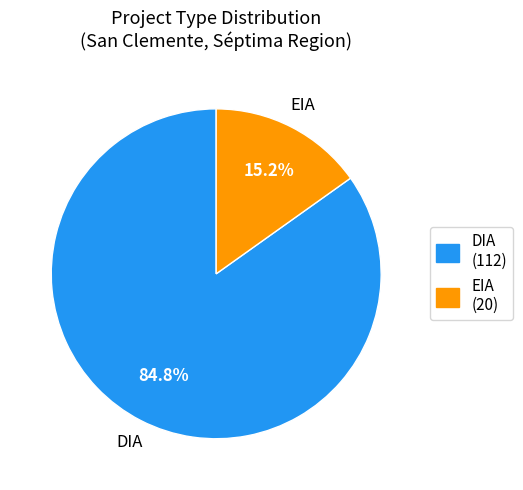

What is the ratio of the value at EIA to the value at DIA?

0.2